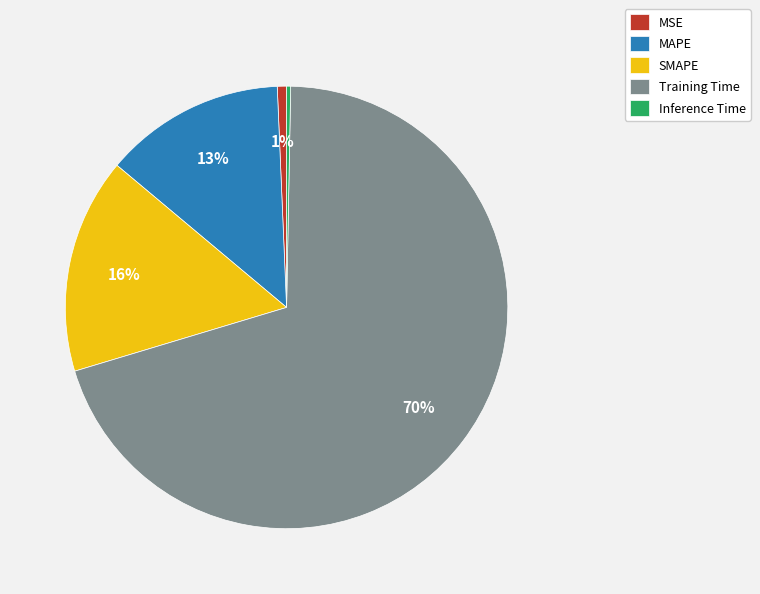

To the nearest percent, what is the difference between the SMAPE and MSE slice percentages?

15%